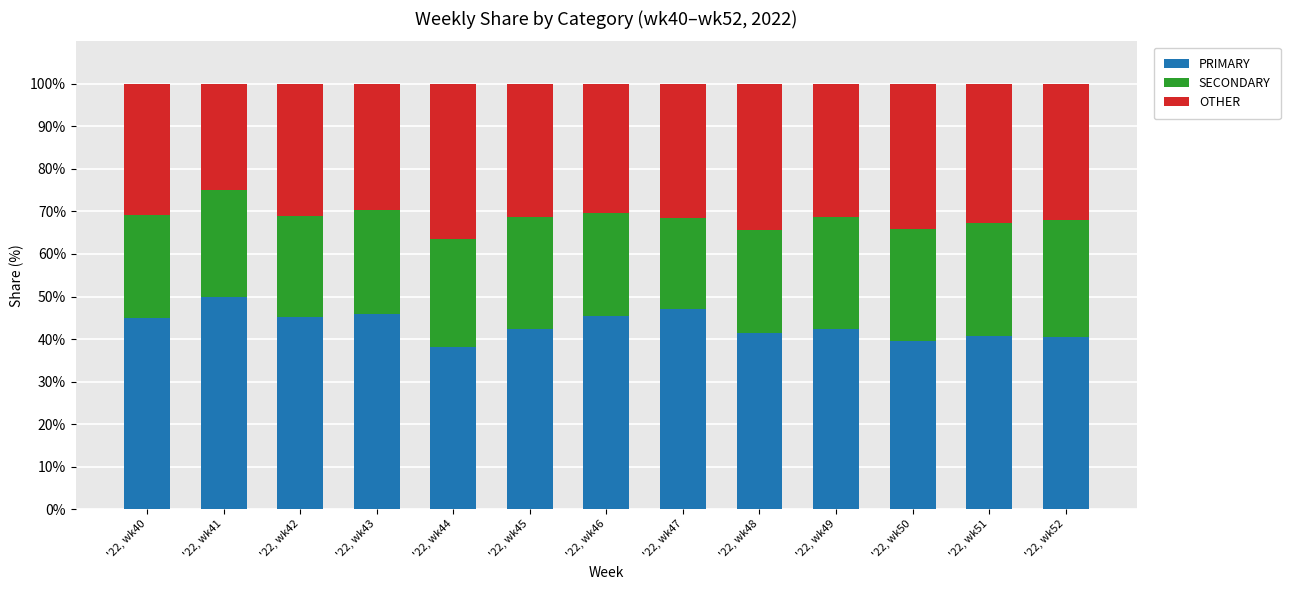

What is the difference between the maximum and minimum values in the PRIMARY series?

12.0